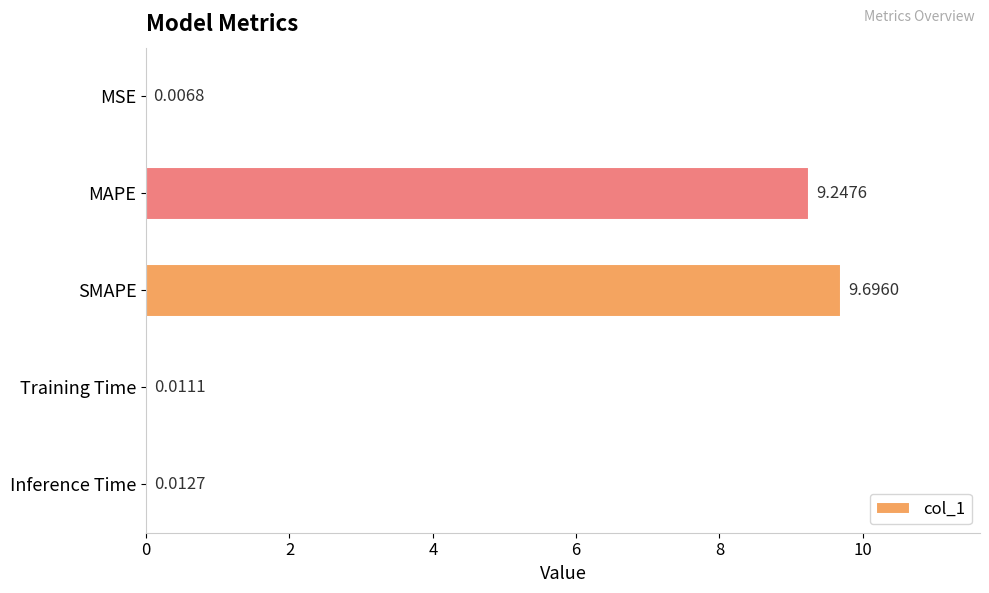

What is the change in value from MSE to SMAPE?

+9.7